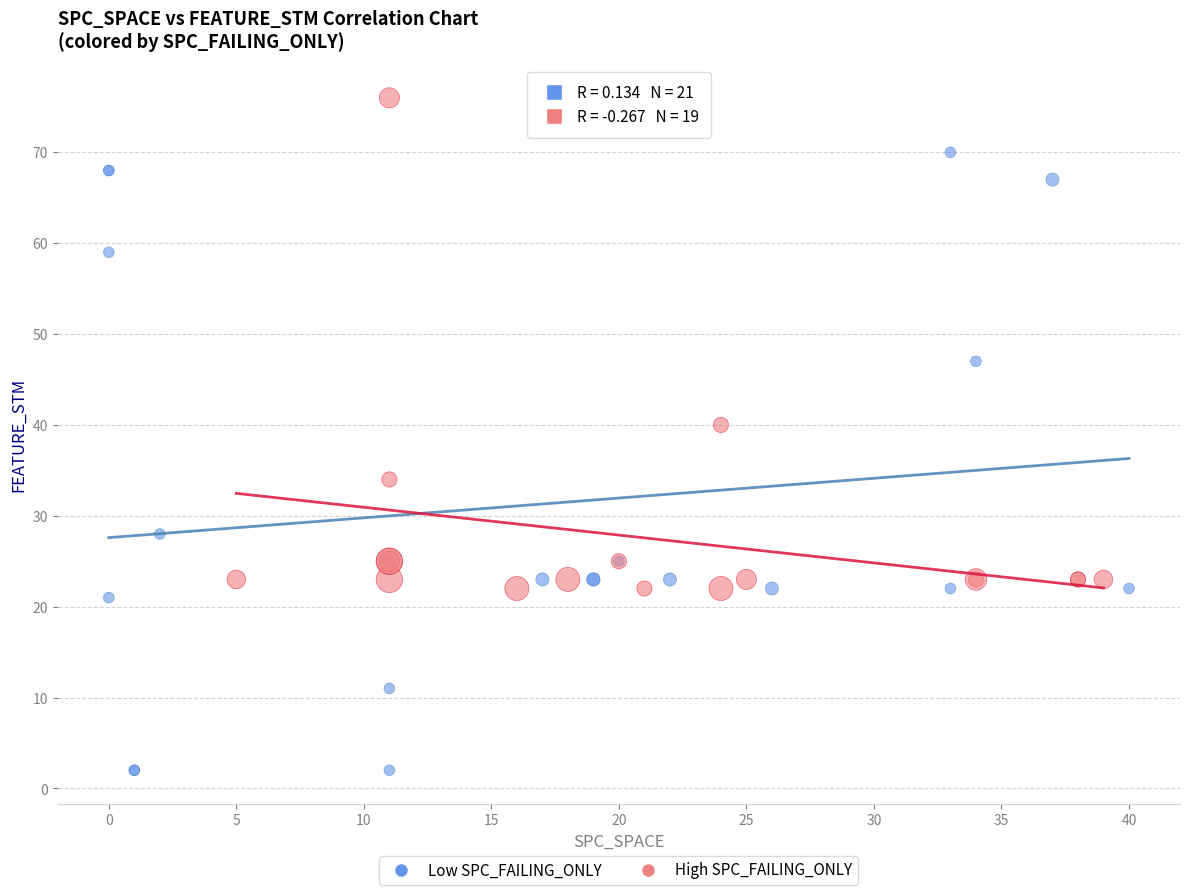

Which series has the largest Y range (max minus min)?

Low SPC_FAILING_ONLY